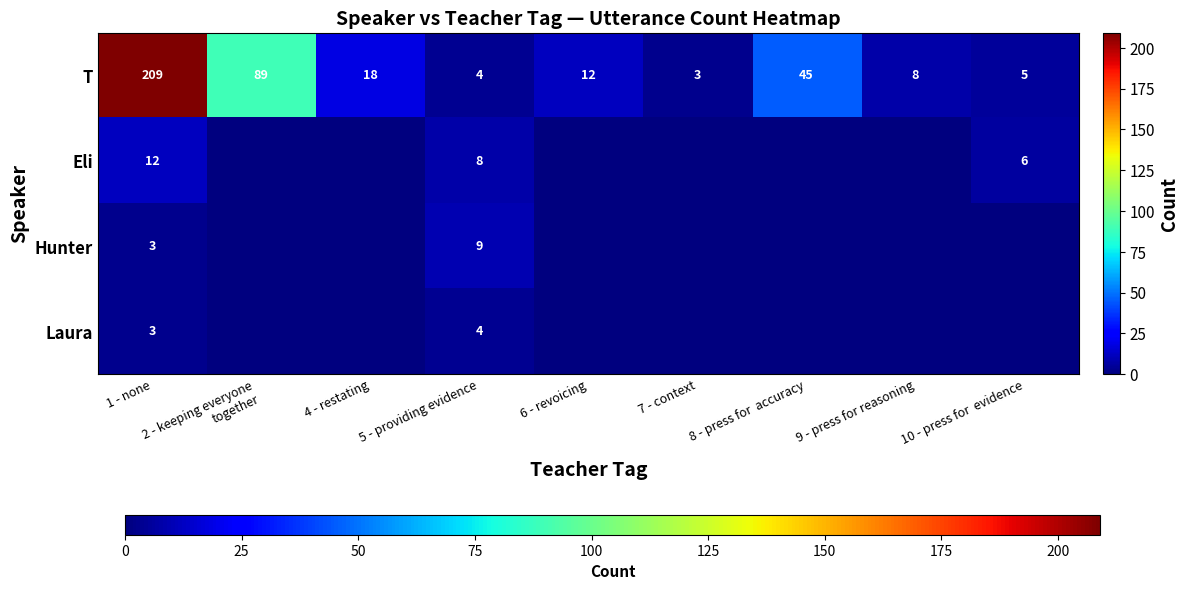

At which label does T first exceed 12?

1 - none